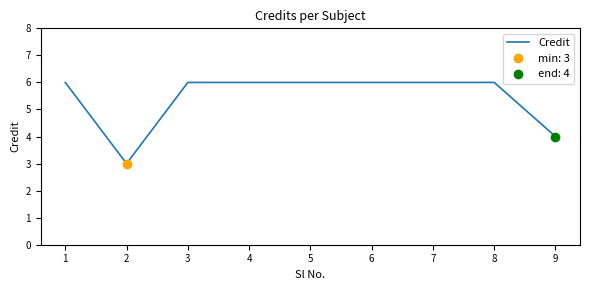

What is the ratio of the value at 7 to the value at 9?

1.5